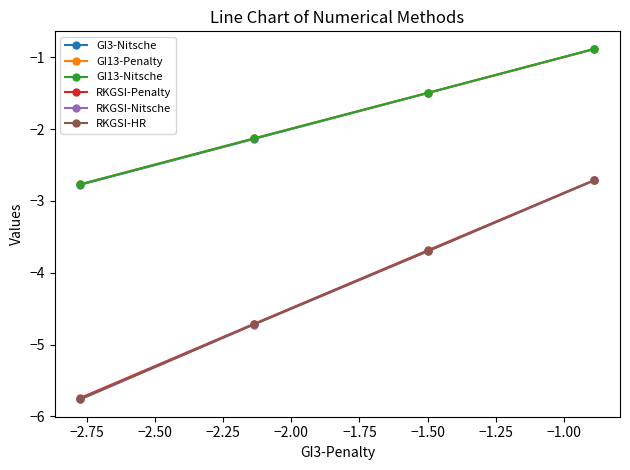

What is the minimum value shown in the chart?

-5.8